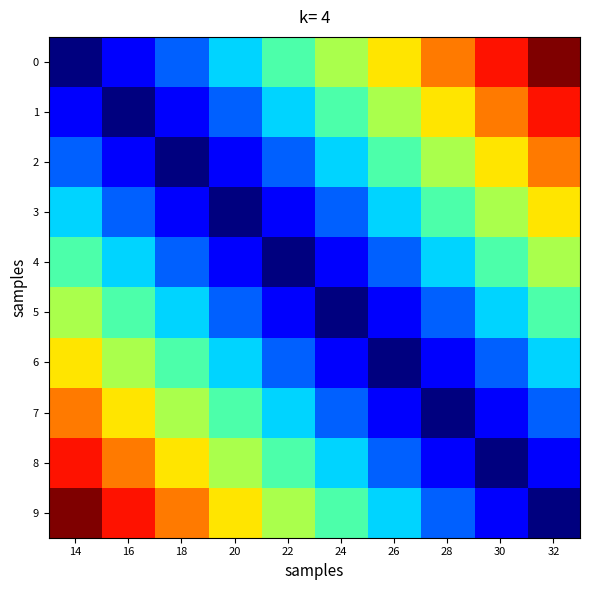

Between 24 and 16, which is larger?

24